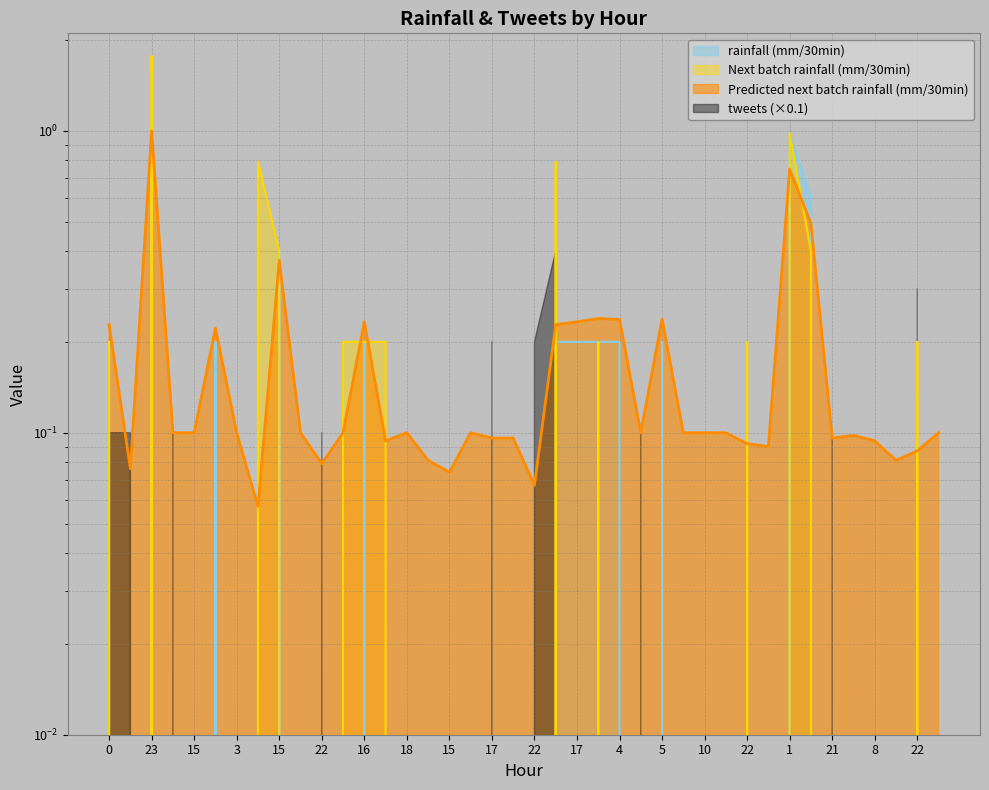

Which series ends up on top after the final intersection of rainfall (mm/30min) and Next batch rainfall (mm/30min)?

rainfall (mm/30min)